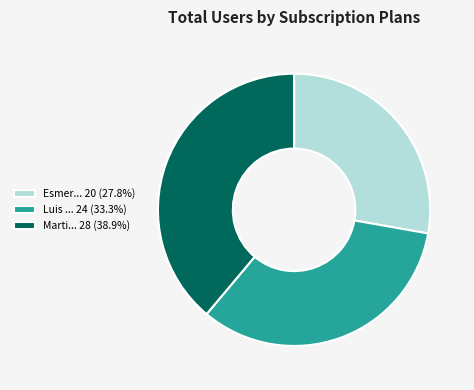

How many segments does this pie chart have?

3